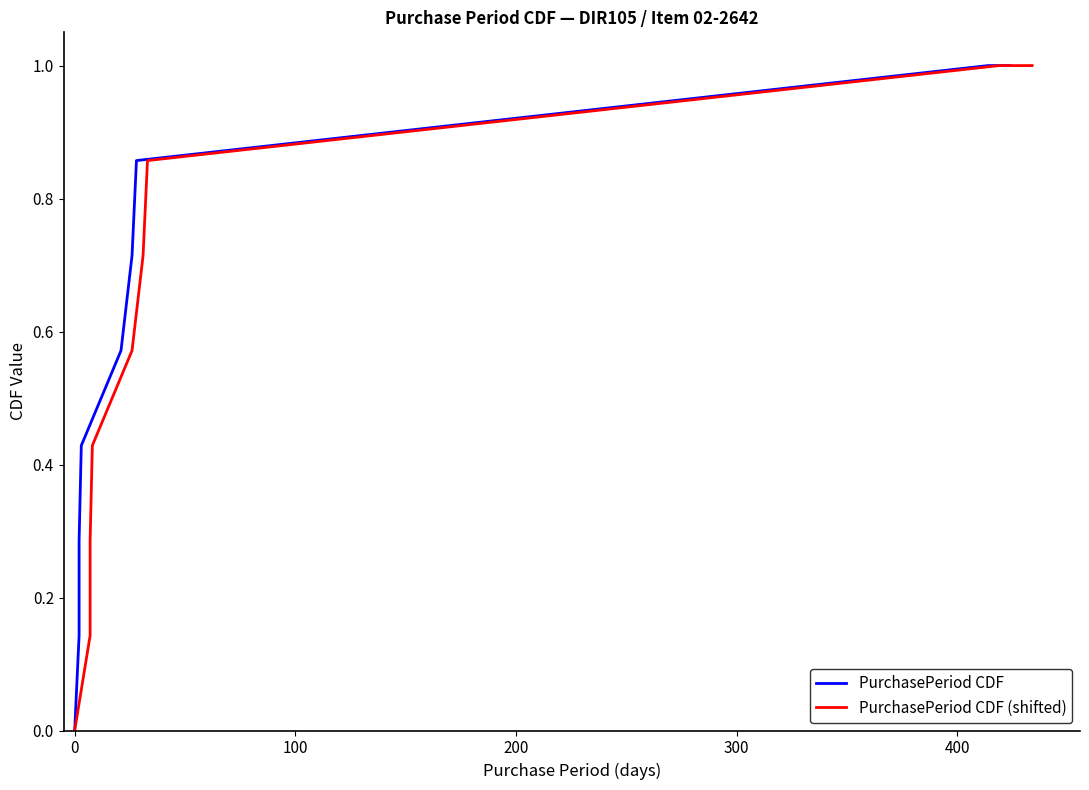

How many categories are shown in the chart?

9